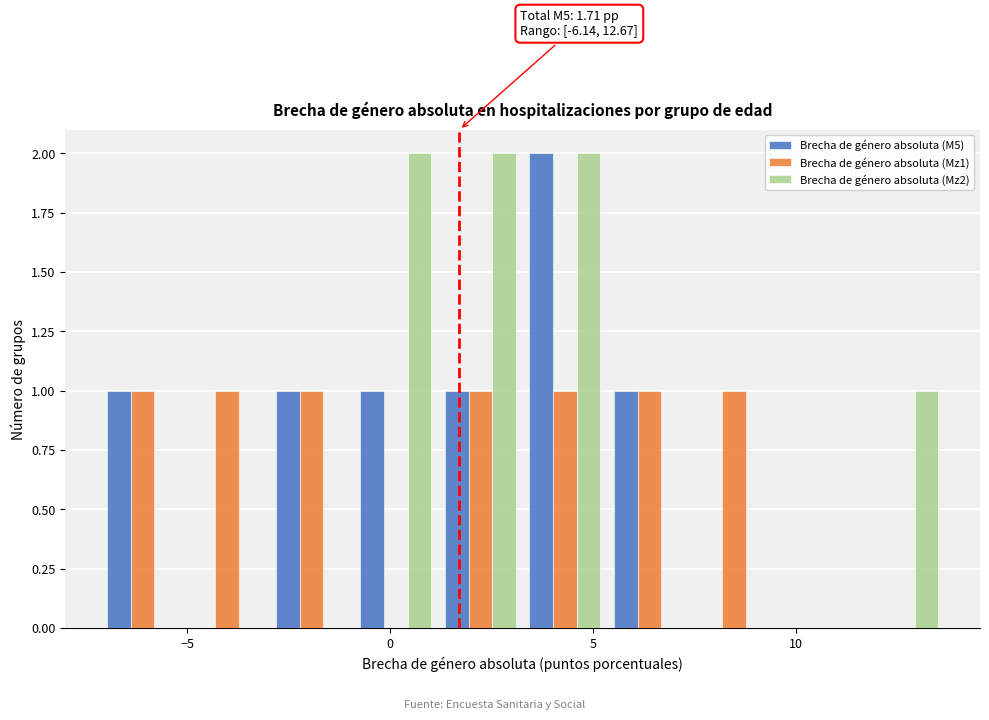

In the Brecha de género absoluta (M5) series, which range on the x-axis has the tallest bar?

3.5 to 5.5